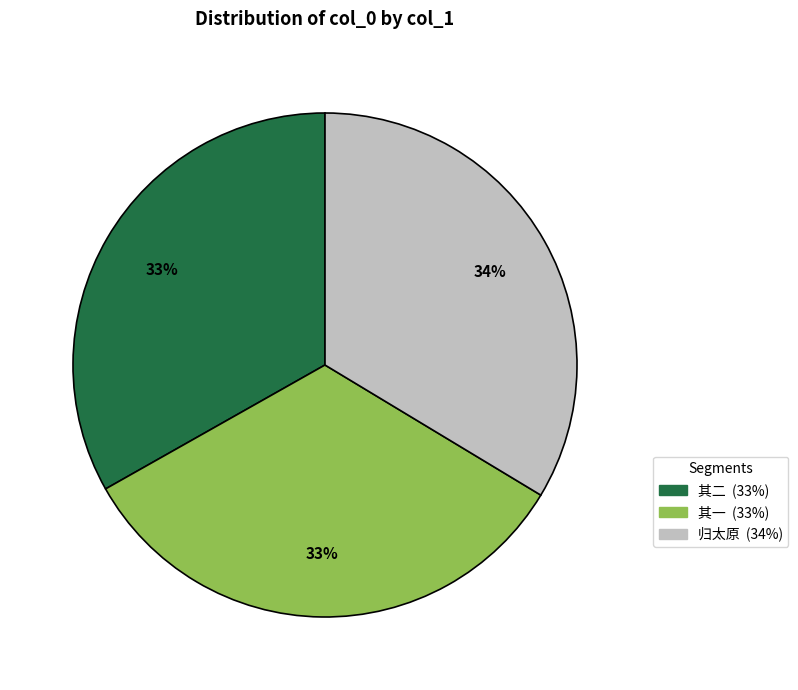

To the nearest percent, what is the average slice percentage?

33%